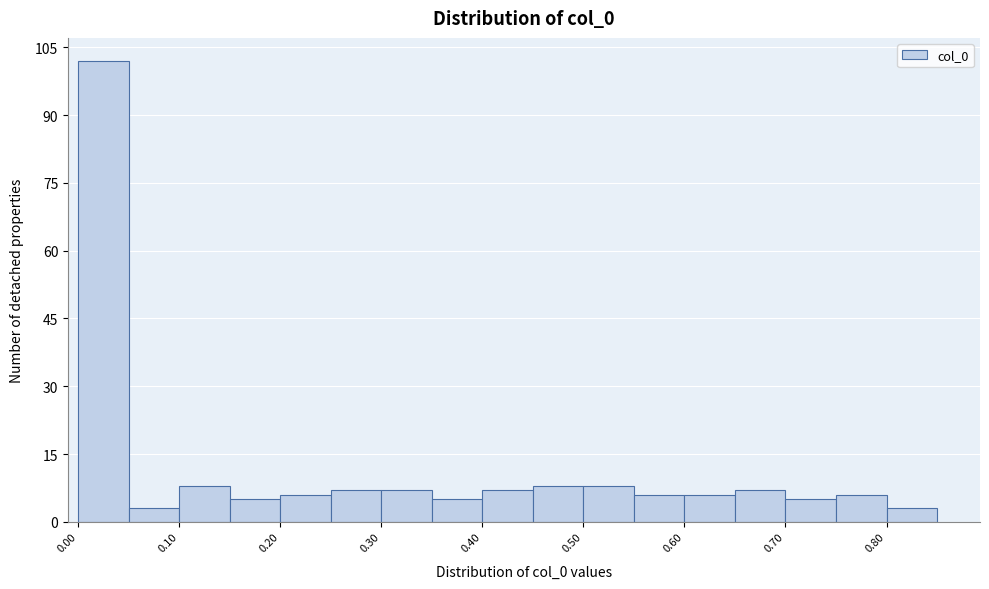

How tall is the bar that spans 0.60 to 0.65 on the x-axis? The values are not printed on the chart, so give them approximately, as read against the axis.

6